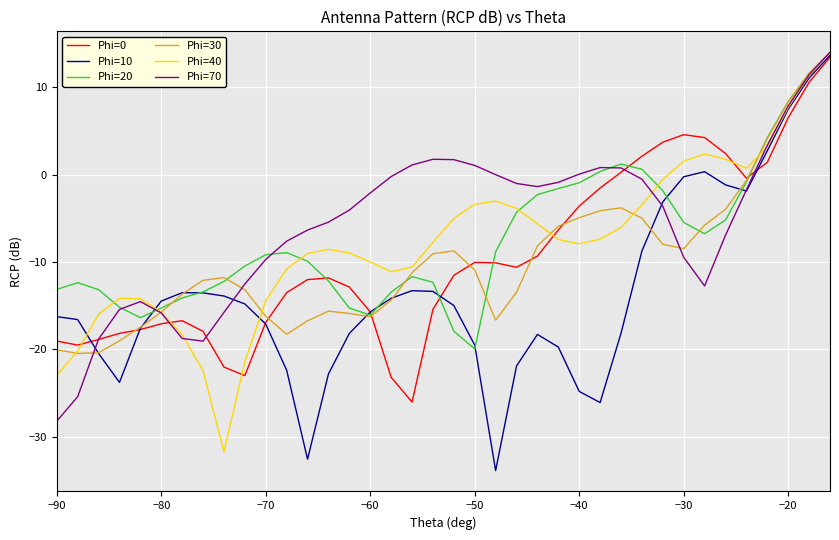

What is the minimum value shown in the chart?

-33.9